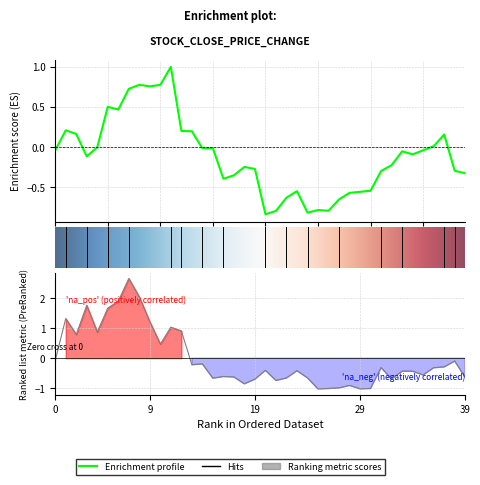

At which category is the sum across all series the highest?

7